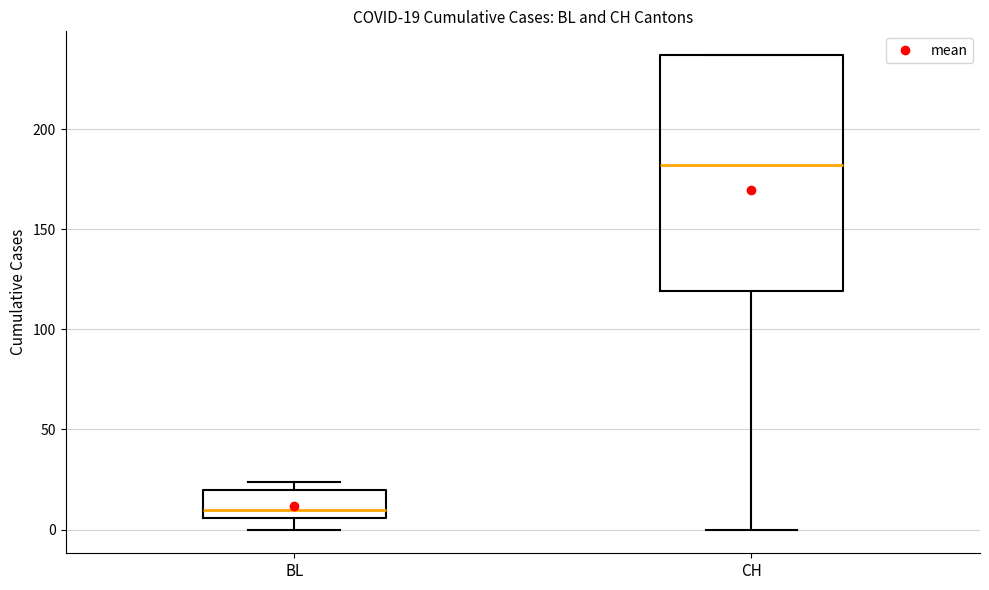

Which box's median line is the lowest?

BL